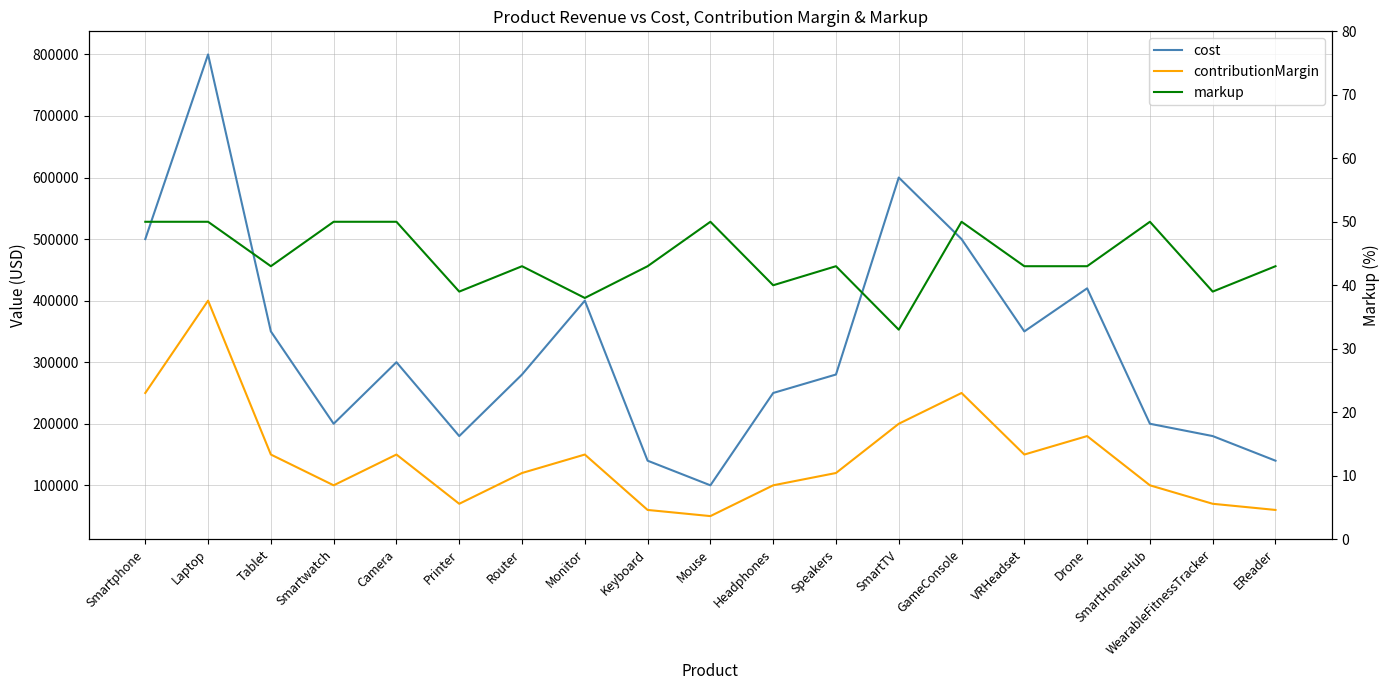

At which category does contributionMargin reach its first local valley?

Smartwatch